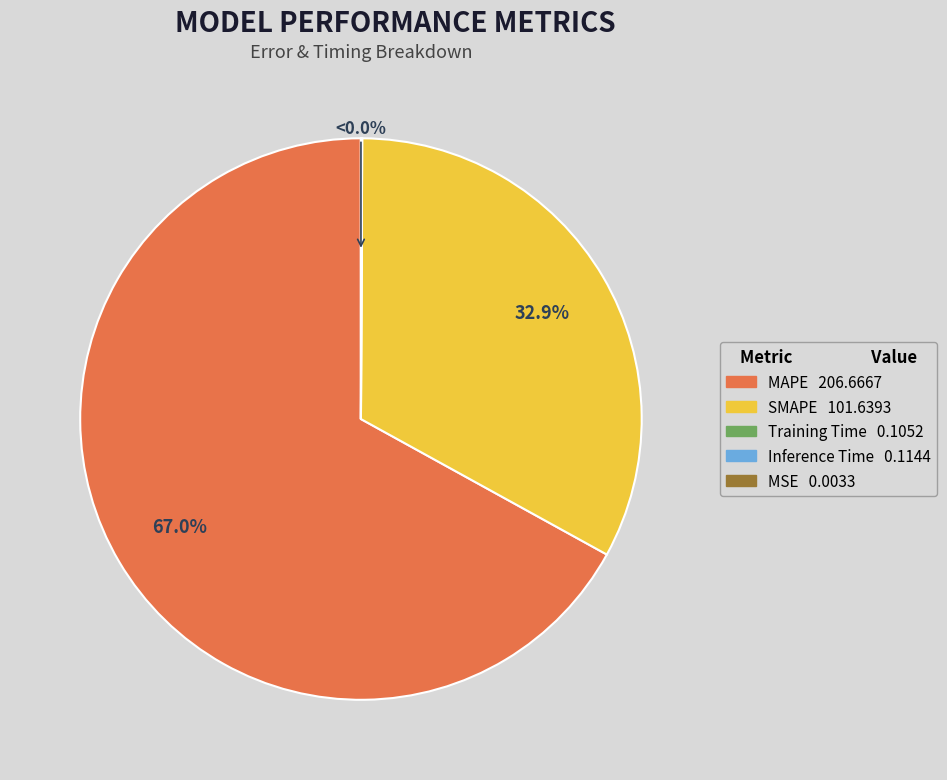

What is the ratio of the value at MAPE to the value at SMAPE?

2.0